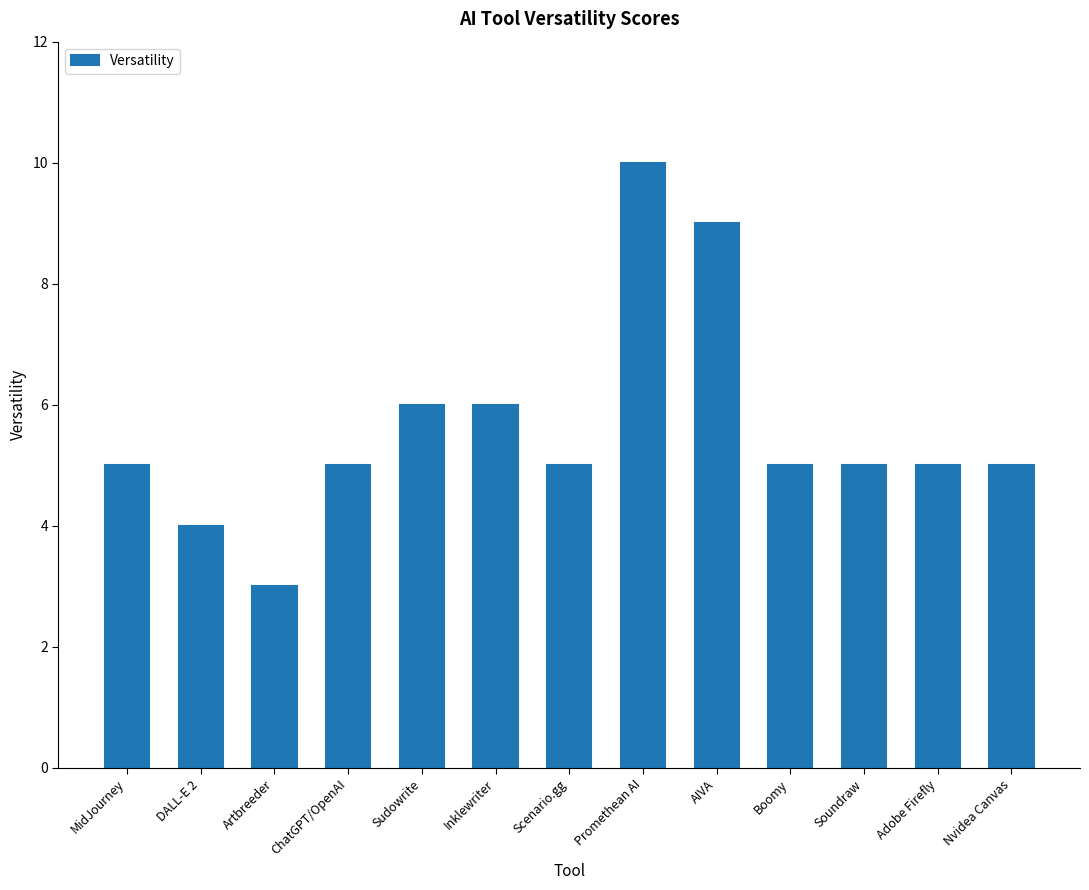

What is the smallest value displayed?

3